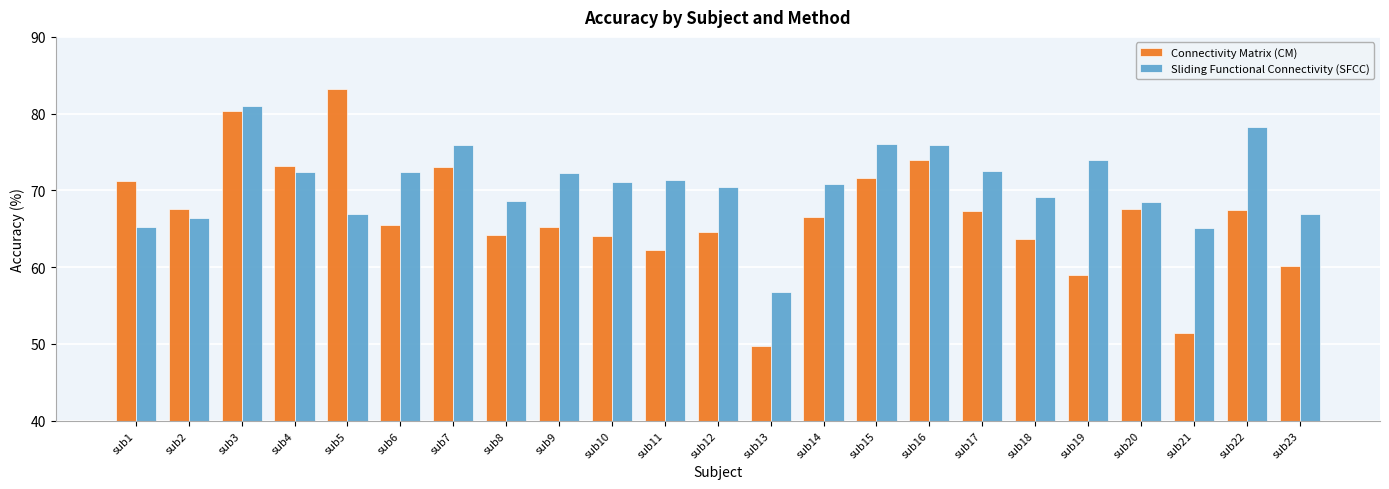

Which category has the lowest value across all series?

sub13